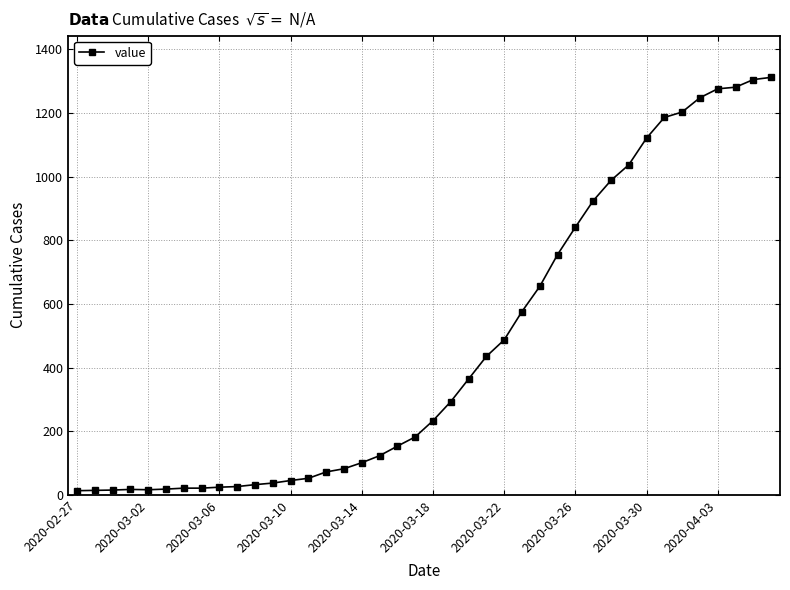

What is the greatest value displayed?

1312